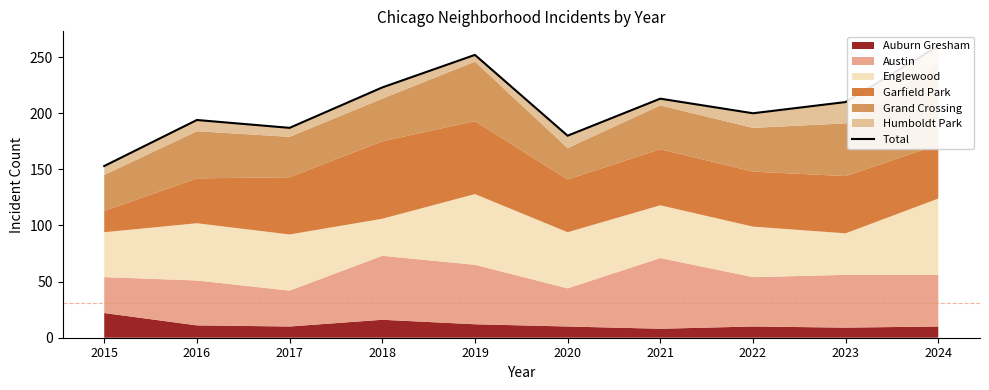

What is the change in value from 2016 to 2020?

-14